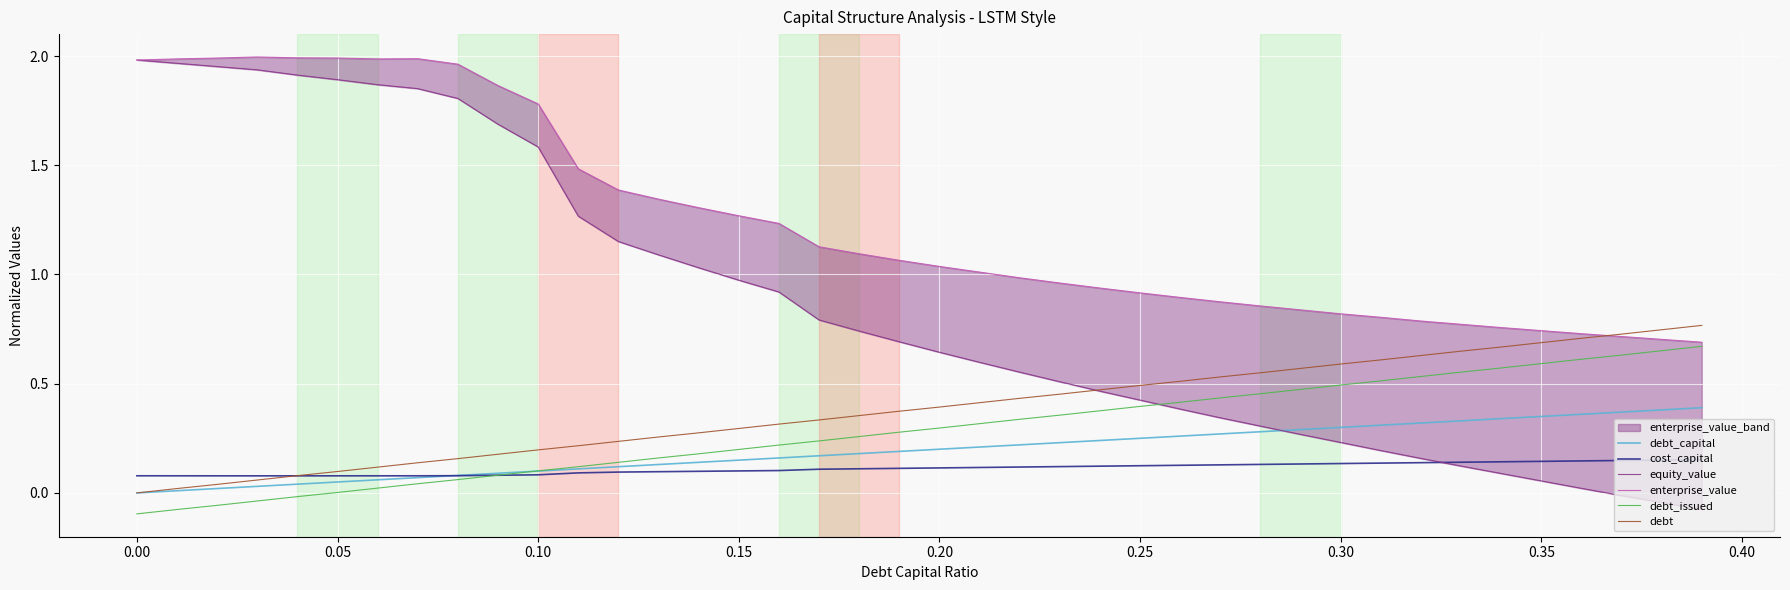

Reading left to right, transcribe all the data shown in this chart.

debt_capital: 0.0	0.0	0.0	0.0	0.0	0.1	0.1	0.1	0.1	0.1	0.1	0.1	0.1	0.1	0.1	0.1	0.2	0.2	0.2	0.2	0.2	0.2	0.2	0.2	0.2	0.2	0.3	0.3	0.3	0.3	0.3	0.3	0.3	0.3	0.3	0.3	0.4	0.4	0.4	0.4
cost_capital: 0.1	0.1	0.1	0.1	0.1	0.1	0.1	0.1	0.1	0.1	0.1	0.1	0.1	0.1	0.1	0.1	0.1	0.1	0.1	0.1	0.1	0.1	0.1	0.1	0.1	0.1	0.1	0.1	0.1	0.1	0.1	0.1	0.1	0.1	0.1	0.1	0.1	0.1	0.2	0.2
equity_value: 2.0	2.0	2.0	1.9	1.9	1.9	1.9	1.9	1.8	1.7	1.6	1.3	1.2	1.1	1.0	1.0	0.9	0.8	0.7	0.7	0.6	0.6	0.6	0.5	0.5	0.4	0.4	0.3	0.3	0.3	0.2	0.2	0.2	0.1	0.1	0.1	0.0	-0.0	-0.0	-0.1
enterprise_value: 2.0	2.0	2.0	2.0	2.0	2.0	2.0	2.0	2.0	1.9	1.8	1.5	1.4	1.3	1.3	1.3	1.2	1.1	1.1	1.1	1.0	1.0	1.0	1.0	0.9	0.9	0.9	0.9	0.9	0.8	0.8	0.8	0.8	0.8	0.8	0.7	0.7	0.7	0.7	0.7
debt_issued: -0.1	-0.1	-0.1	-0.0	-0.0	0.0	0.0	0.0	0.1	0.1	0.1	0.1	0.1	0.2	0.2	0.2	0.2	0.2	0.3	0.3	0.3	0.3	0.3	0.4	0.4	0.4	0.4	0.4	0.5	0.5	0.5	0.5	0.5	0.6	0.6	0.6	0.6	0.6	0.7	0.7
debt: 0.0	0.0	0.0	0.1	0.1	0.1	0.1	0.1	0.2	0.2	0.2	0.2	0.2	0.3	0.3	0.3	0.3	0.3	0.4	0.4	0.4	0.4	0.4	0.5	0.5	0.5	0.5	0.5	0.6	0.6	0.6	0.6	0.6	0.6	0.7	0.7	0.7	0.7	0.7	0.8